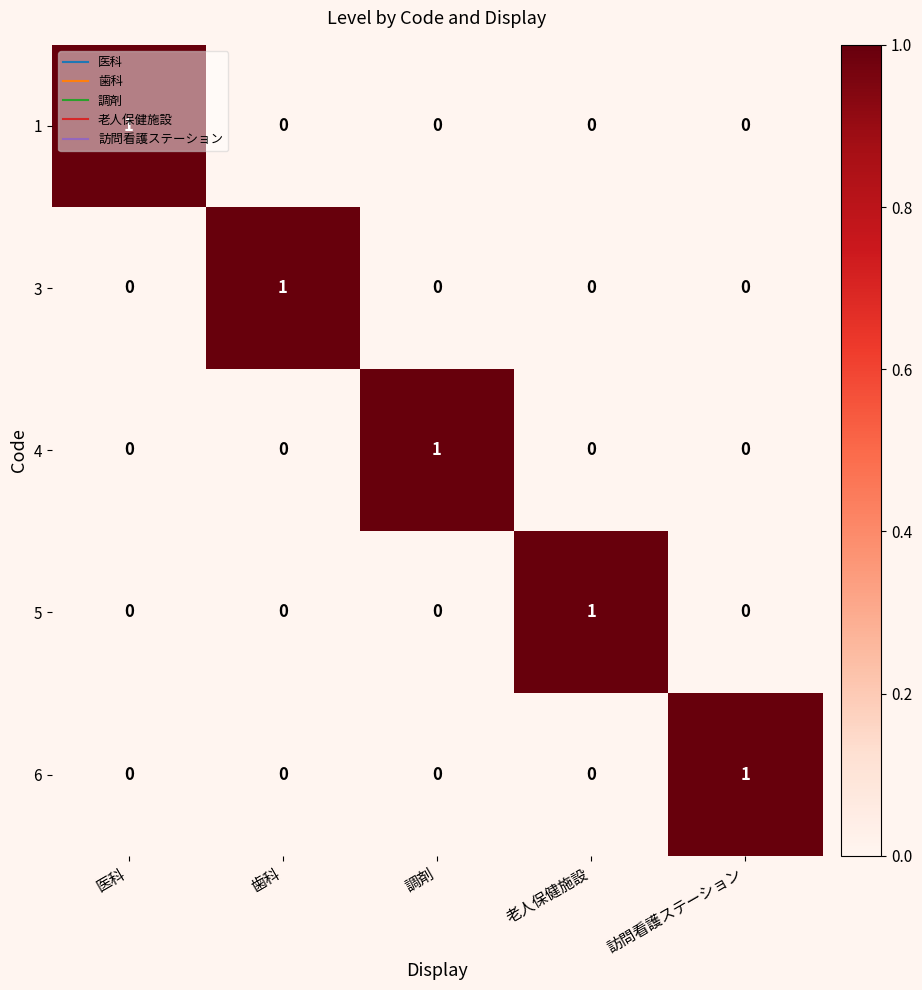

True or false: 4 has a value of 1 at 調剤.

True